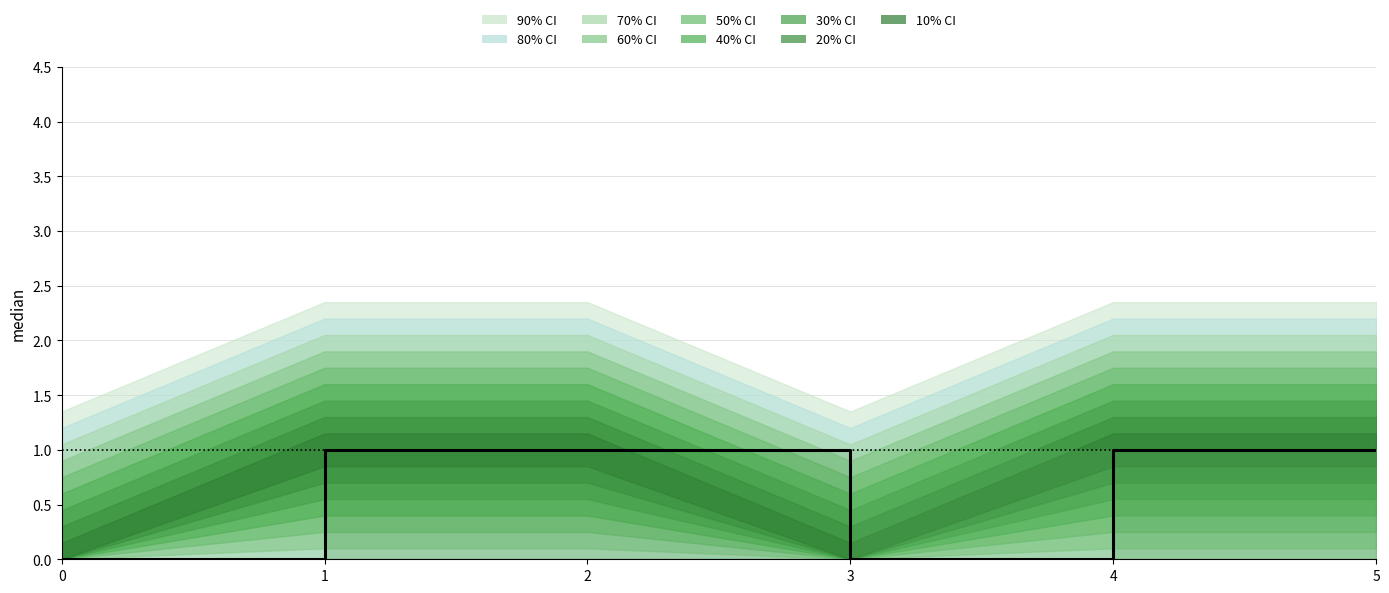

Is it true that the value at 0 is 0?

True